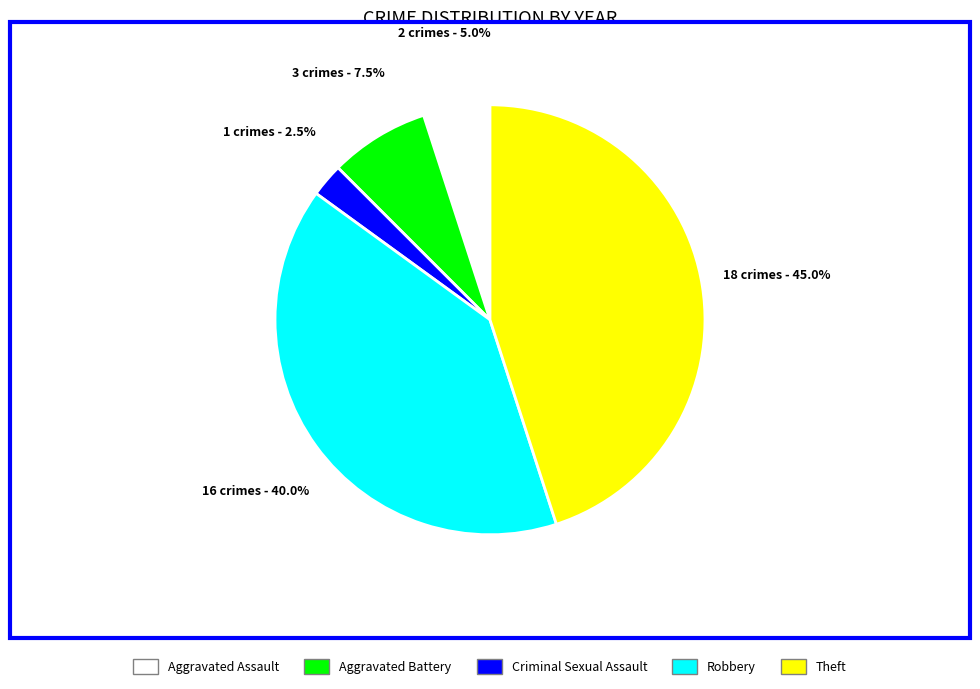

Does any single category account for the majority?

No